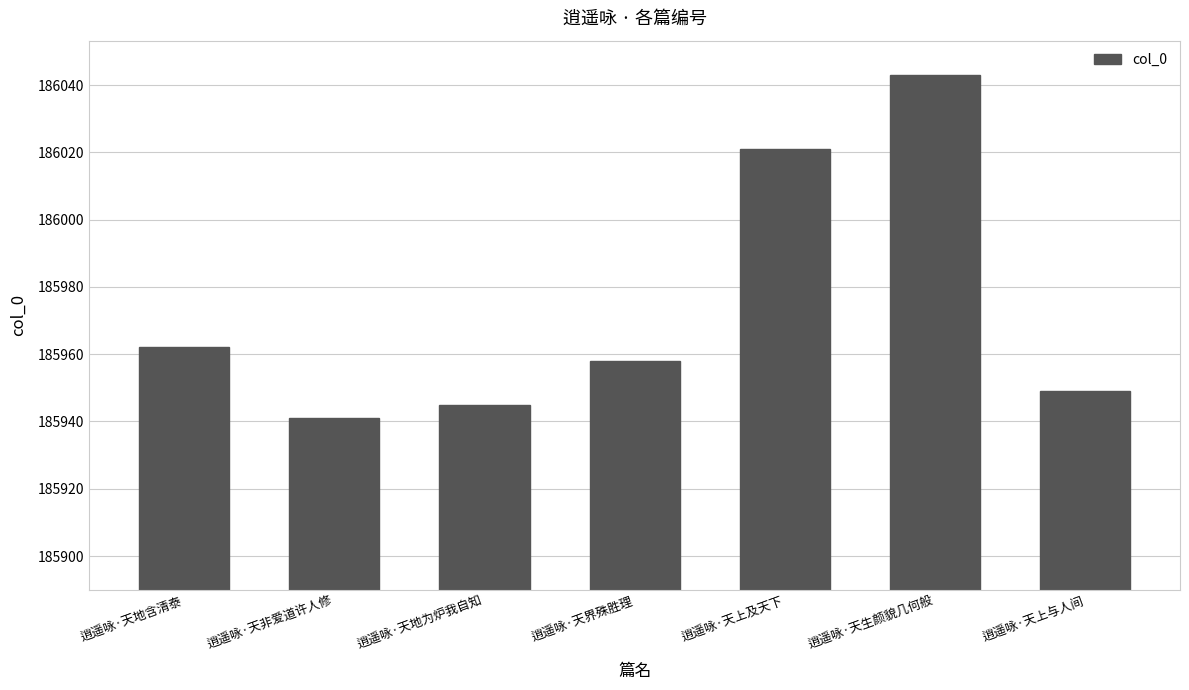

What is the value of the 3rd bar from the left?

185945